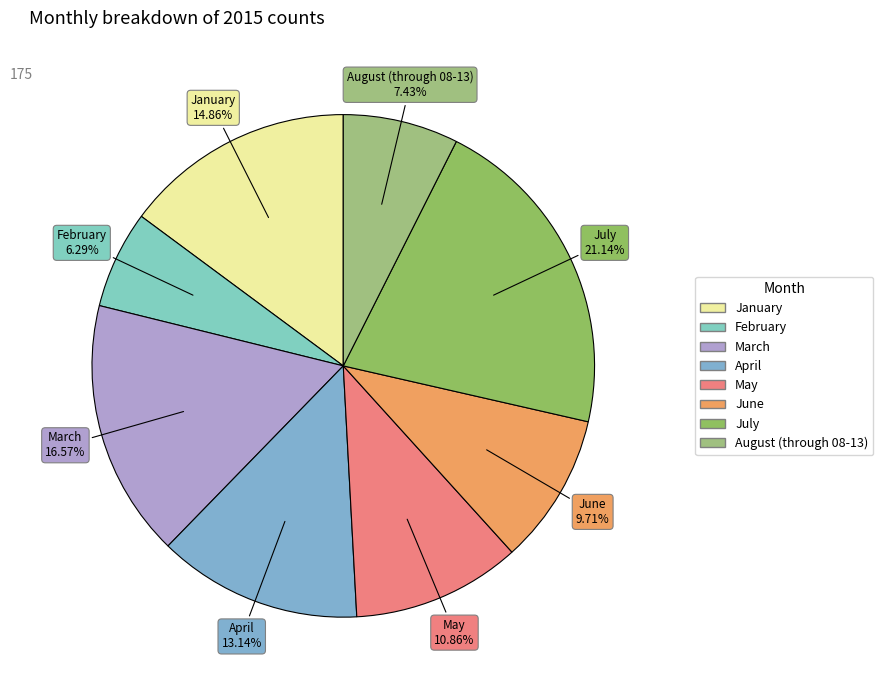

What percentage do February and July together represent?

27.4%